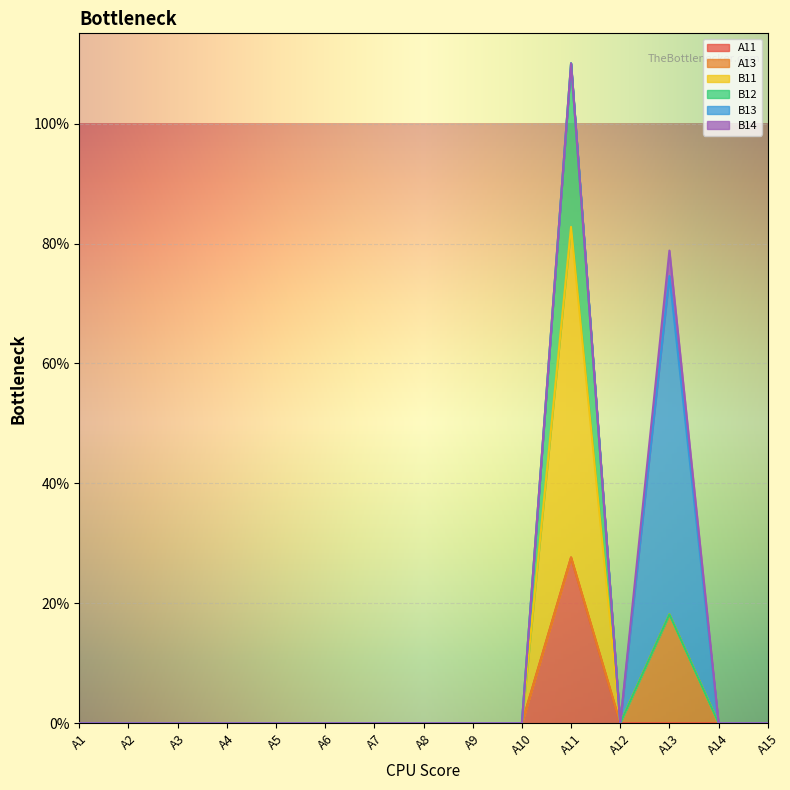

Is the value of B12 at A15 greater than the value of A13 at A13?

No